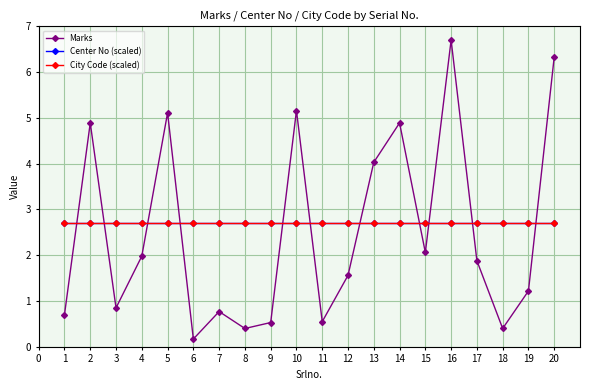

Is the value of Center No (scaled) at 10 greater than the value of City Code (scaled) at 7?

No